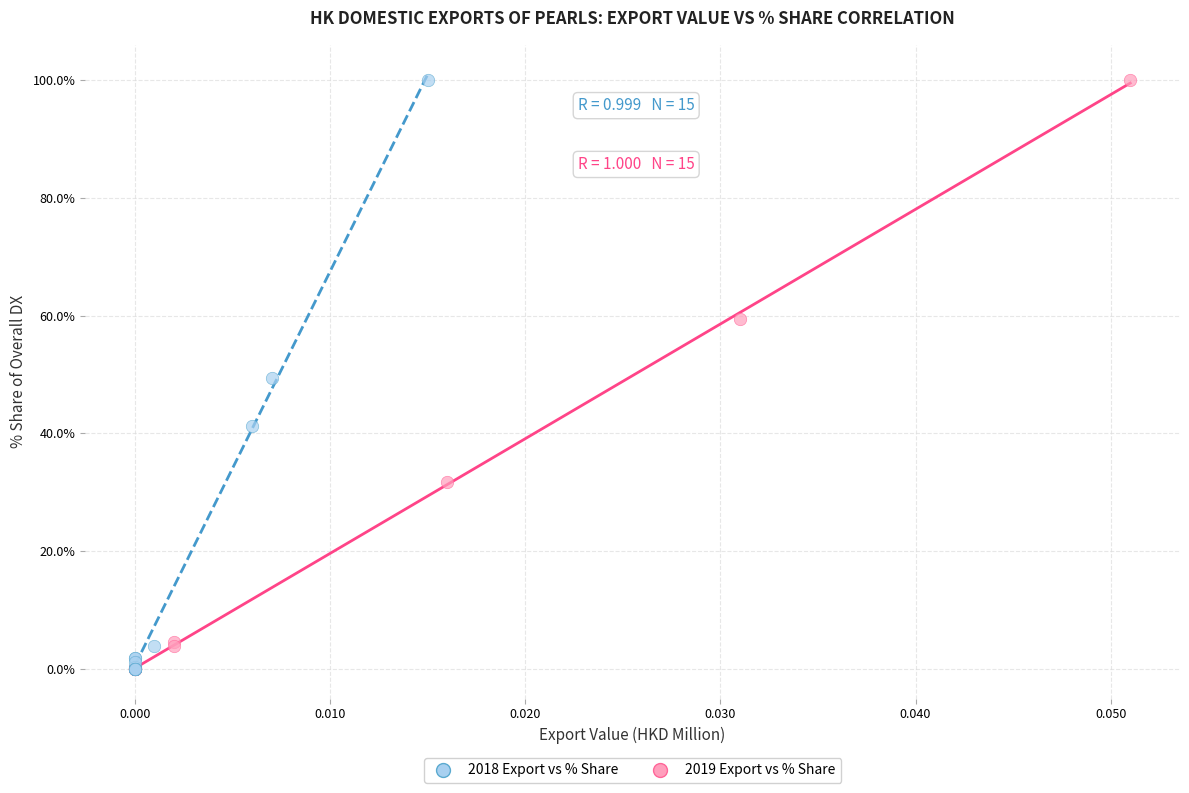

What are all the series names shown in the legend?

2018 Export vs % Share, 2019 Export vs % Share